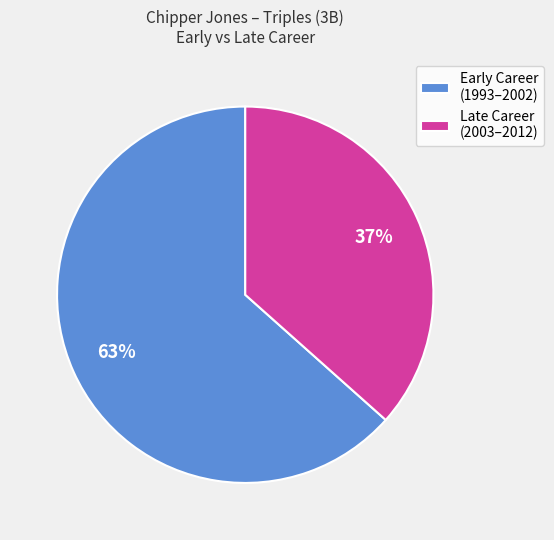

To the nearest percent, what is the average slice percentage?

50%